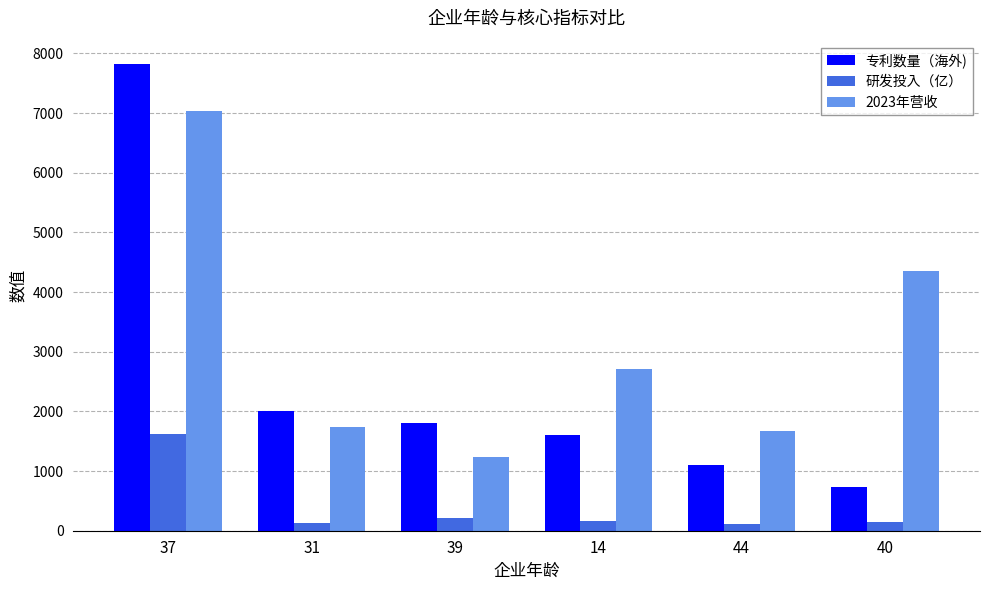

What is the sum of all 研发投入（亿） values?

2383.0